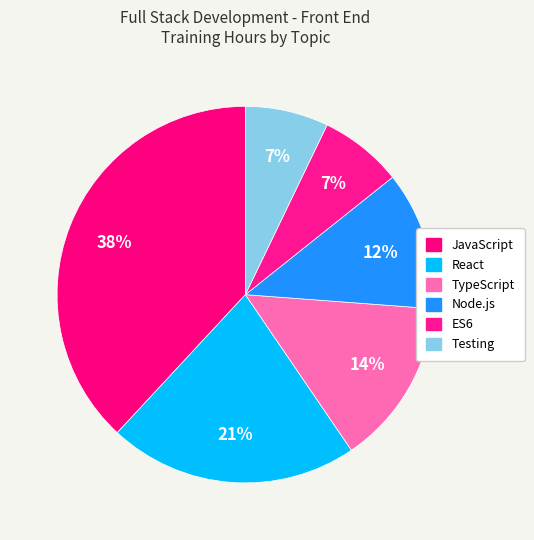

Rank the categories by value from lowest to highest.

ES6, Testing, Node.js, TypeScript, React, JavaScript